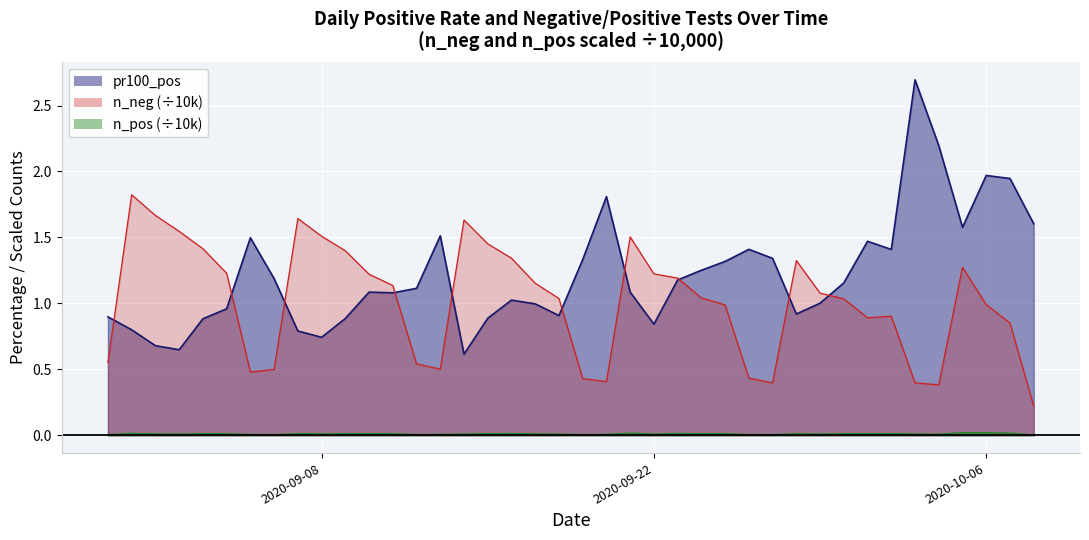

At which label is n_neg_line closest to 1?

2020-10-06